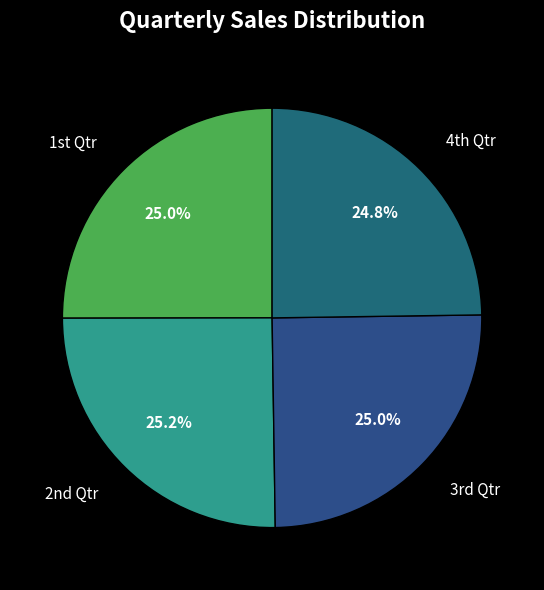

How many segments does this pie chart have?

4